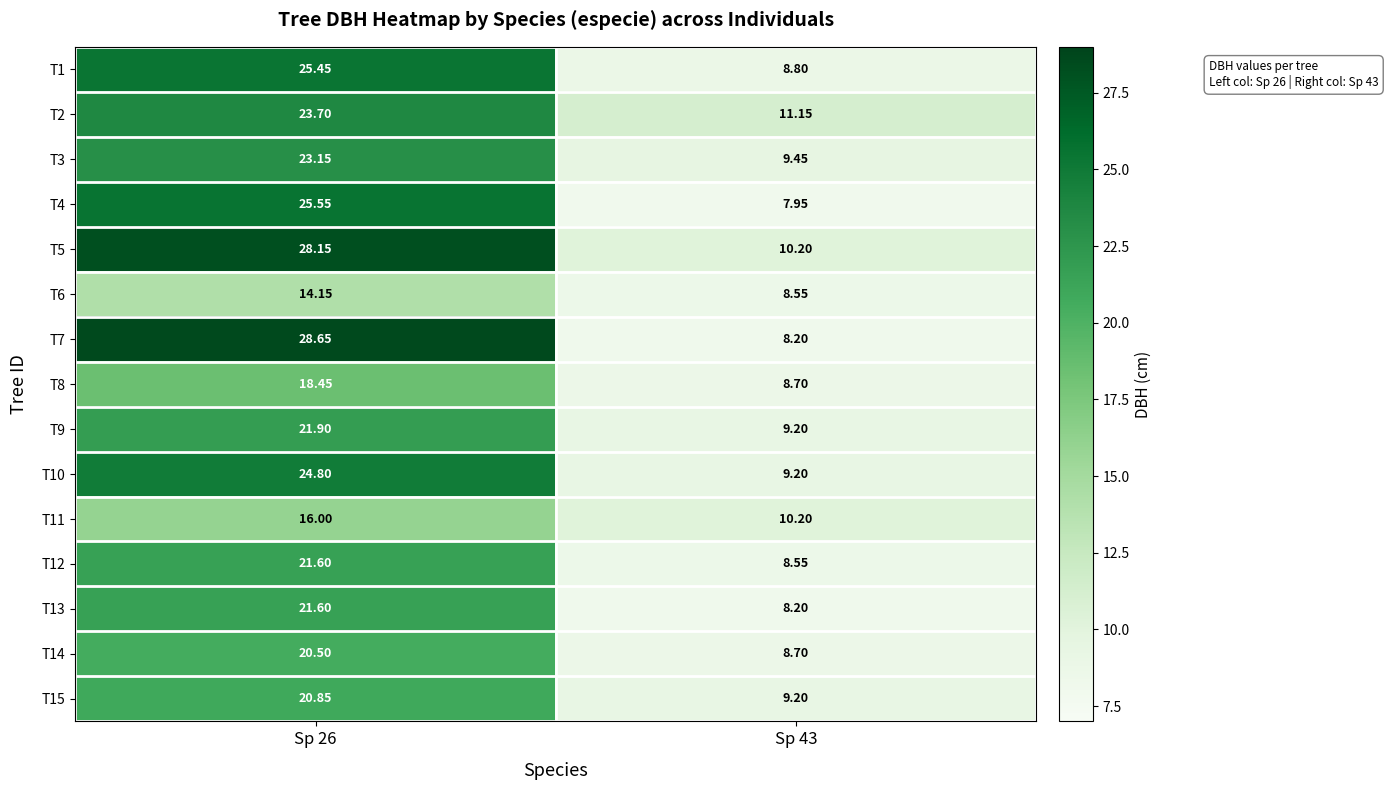

At which category does the chart reach its peak across all series?

Sp 26